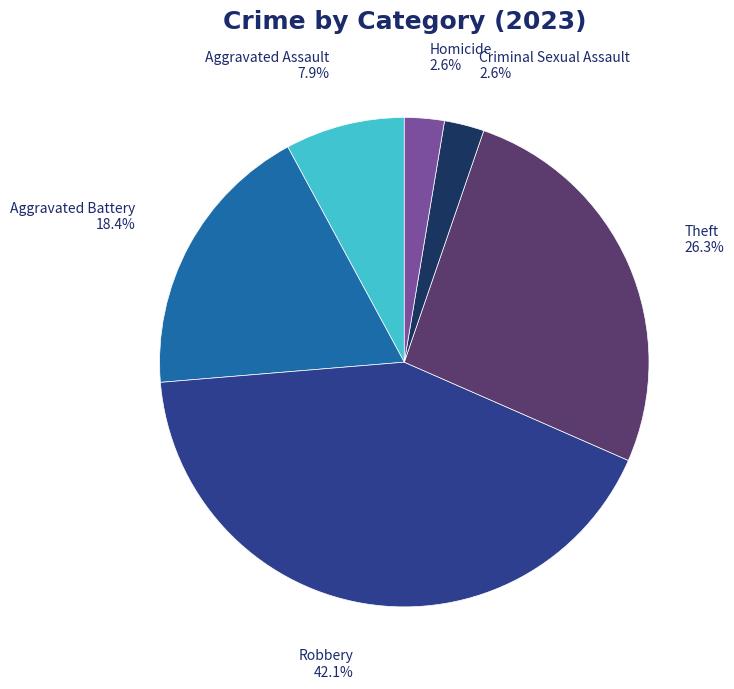

Which category has the biggest portion of the pie?

Robbery